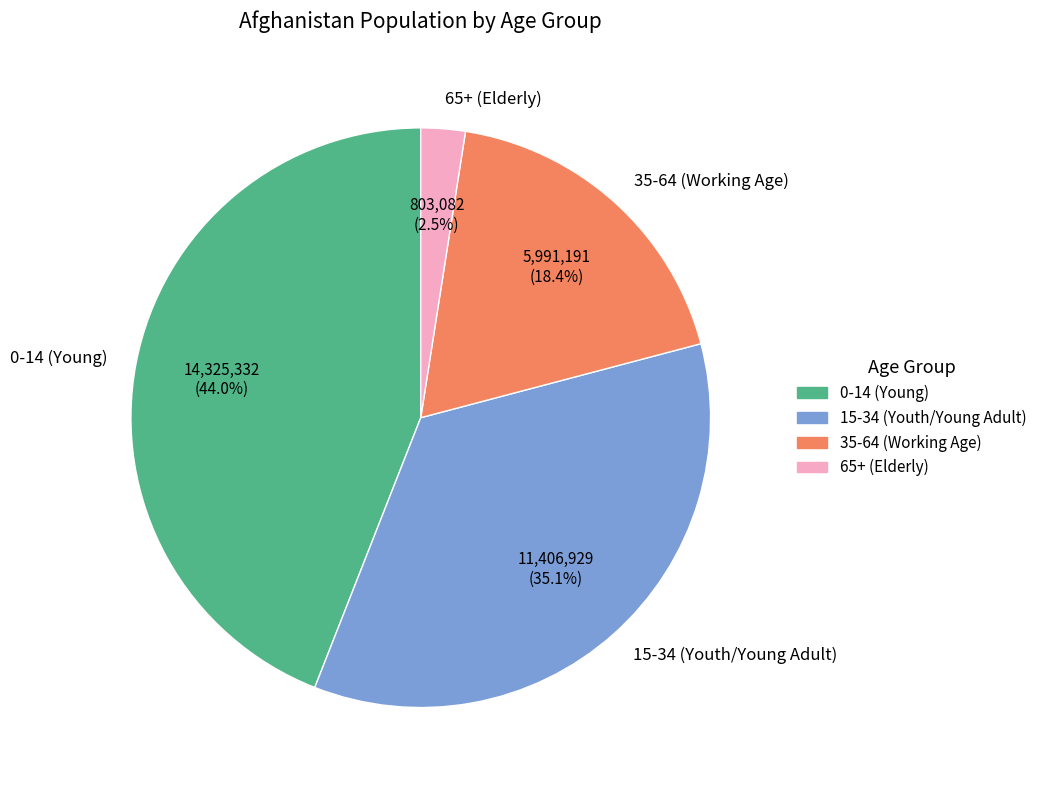

Count the number of slices in the pie.

4